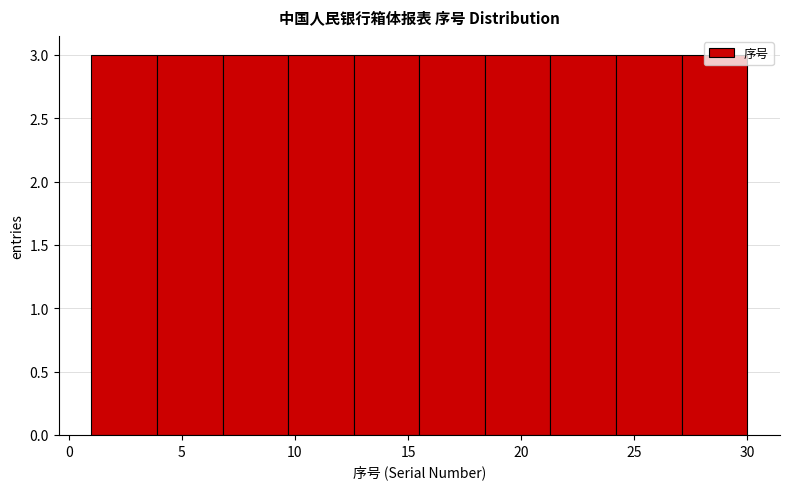

Reading left to right, transcribe this chart: for each bar, give the range it covers on the x-axis and its height. Neither the bar edges nor the heights are printed on the chart, so give them approximately, as read against the axes.

1.0 to 3.9: 3
3.9 to 6.8: 3
6.8 to 9.7: 3
9.7 to 12.6: 3
12.6 to 15.5: 3
15.5 to 18.4: 3
18.4 to 21.3: 3
21.3 to 24.2: 3
24.2 to 27.1: 3
27.1 to 30.0: 3